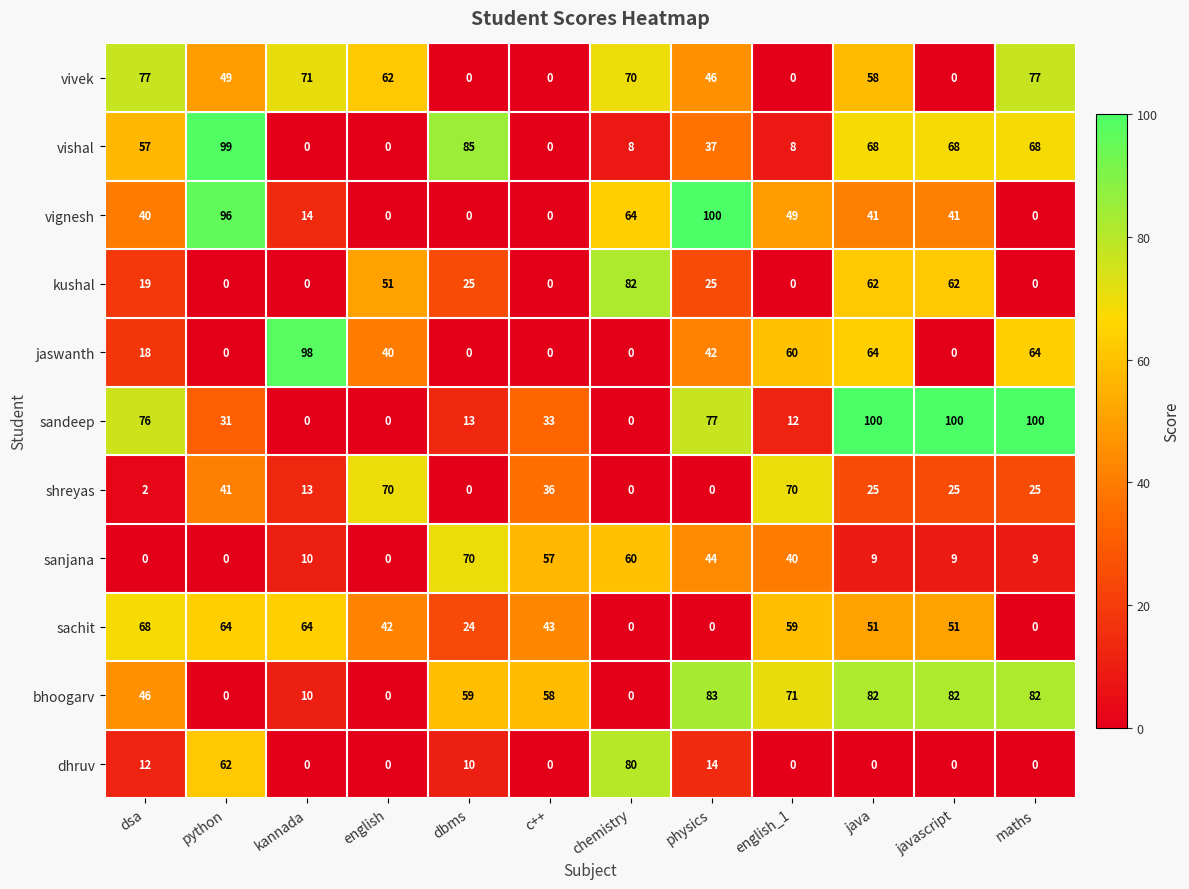

Which series has the largest total across all categories?

bhoogarv